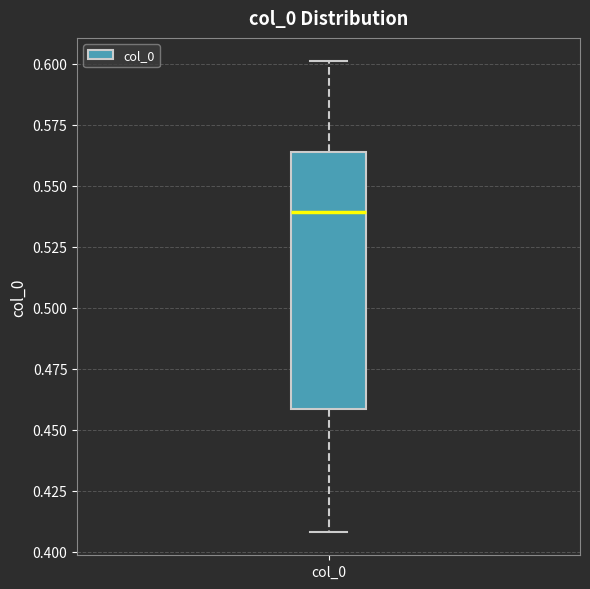

Transcribe this box plot: give where the median line is, the range the box spans, and where the two whiskers end, as read against the y-axis. The values are not printed on the chart, so give them approximately, as read against the axis.

median 0.540, box 0.460 to 0.565, whiskers 0.410 to 0.600